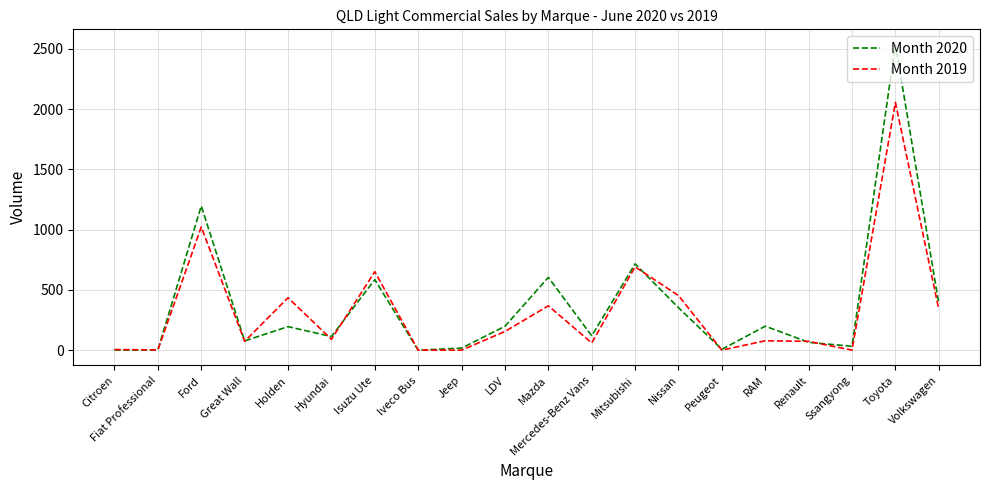

The Month 2020 series shows 0 at Citroen. True or false?

True